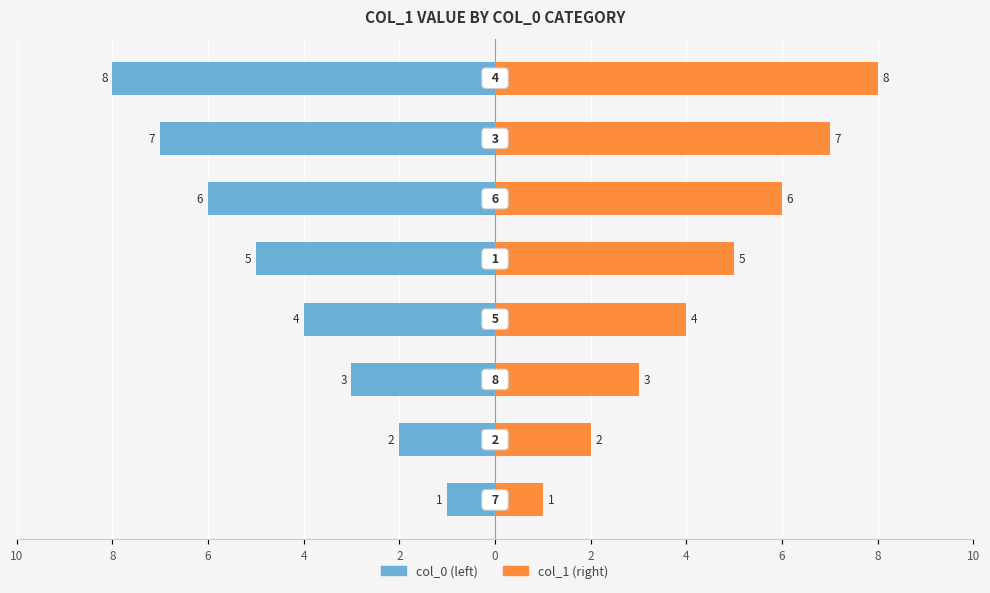

Between 2 and 2, which is larger?

2